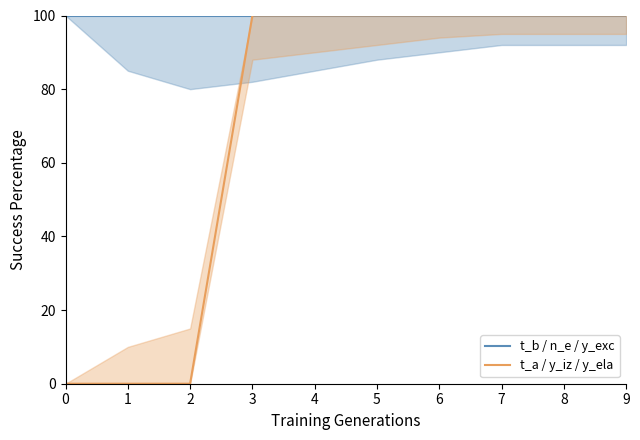

Reading right to left, list all the values displayed in this chart.

t_b / n_e / y_exc: 9=100	8=100	7=100	6=100	5=100	4=100	3=100	2=100	1=100	0=100
t_a / y_iz / y_ela: 9=100	8=100	7=100	6=100	5=100	4=100	3=100	2=0	1=0	0=0